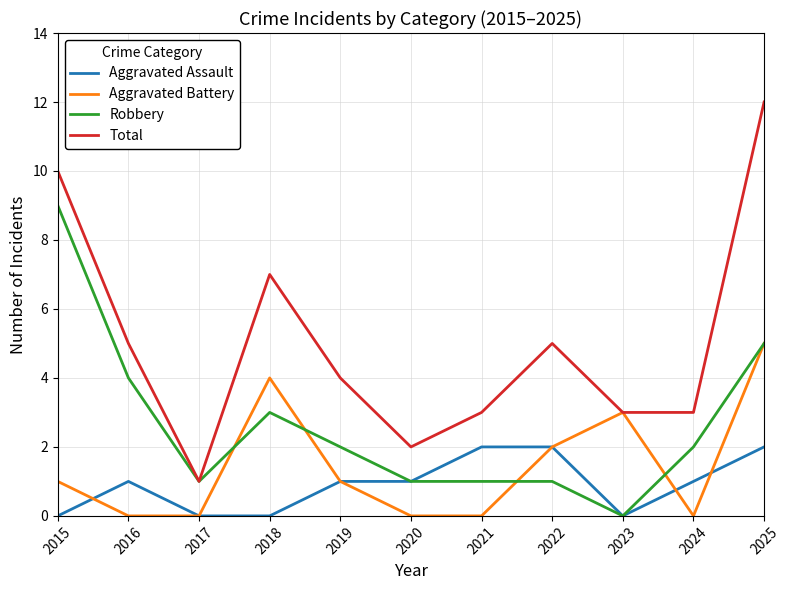

The value of Total at 2020 is 3. True or false?

False